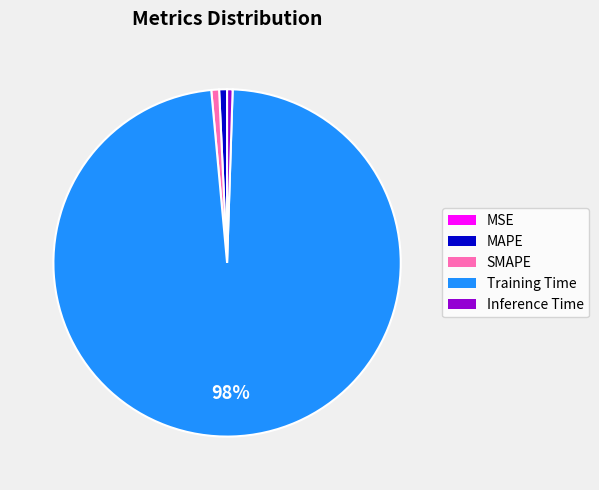

Which has a higher value, Training Time or SMAPE?

Training Time